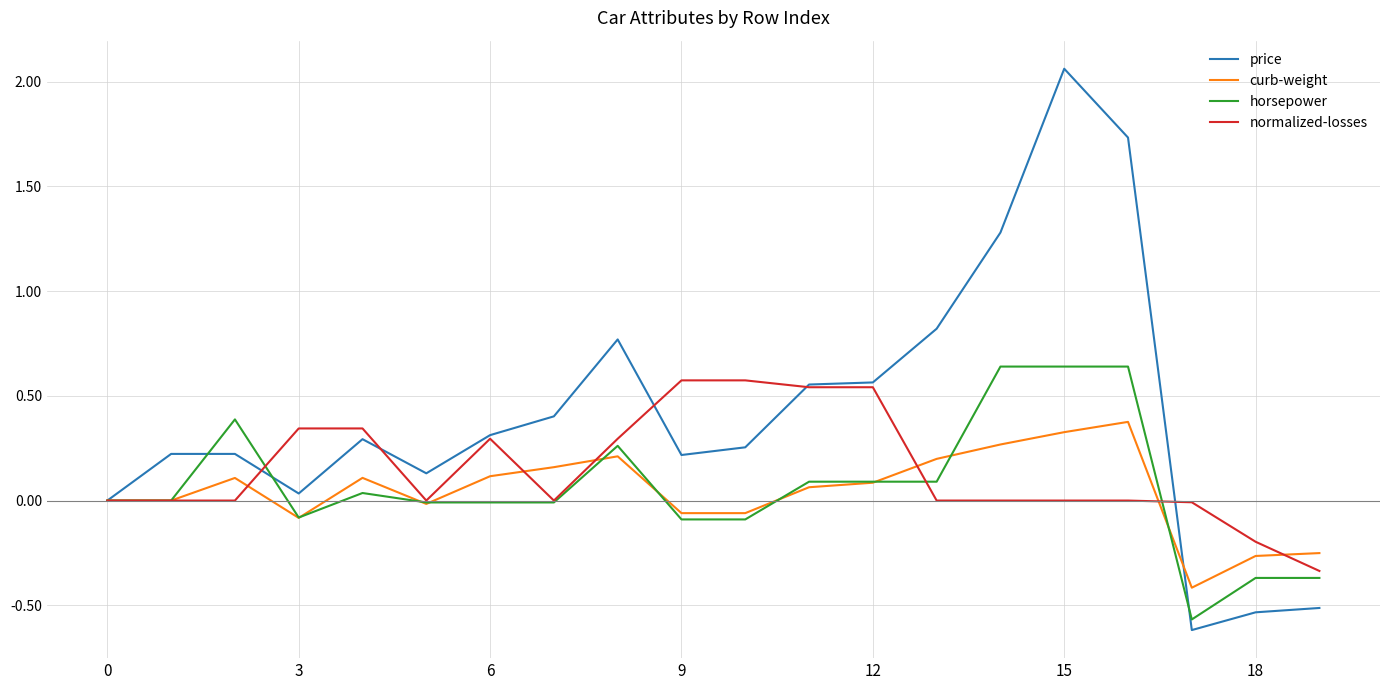

What is the sum of all curb-weight values?

0.9